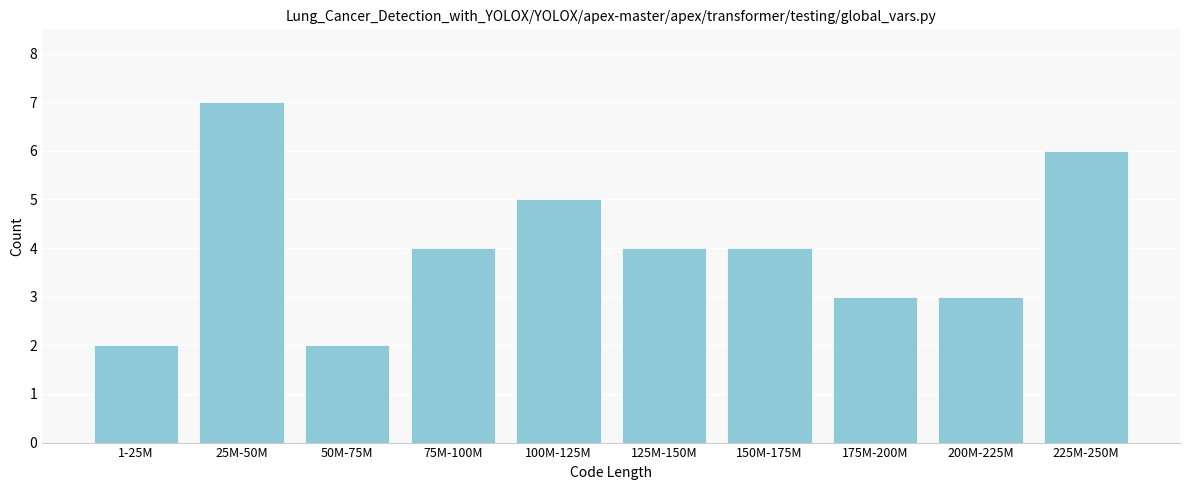

Reading right to left, extract all data points from this chart.

225M-250M=6	200M-225M=3	175M-200M=3	150M-175M=4	125M-150M=4	100M-125M=5	75M-100M=4	50M-75M=2	25M-50M=7	1-25M=2